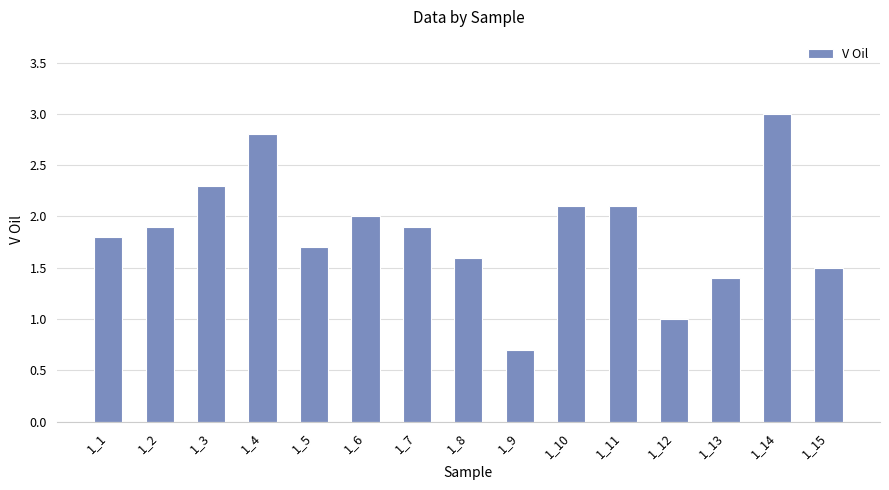

What is the average value?

1.9